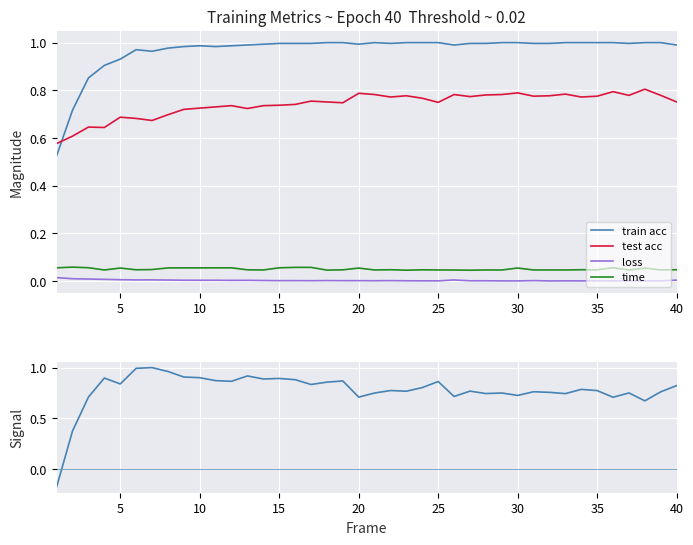

True or false: loss and train acc intersect in this chart.

False